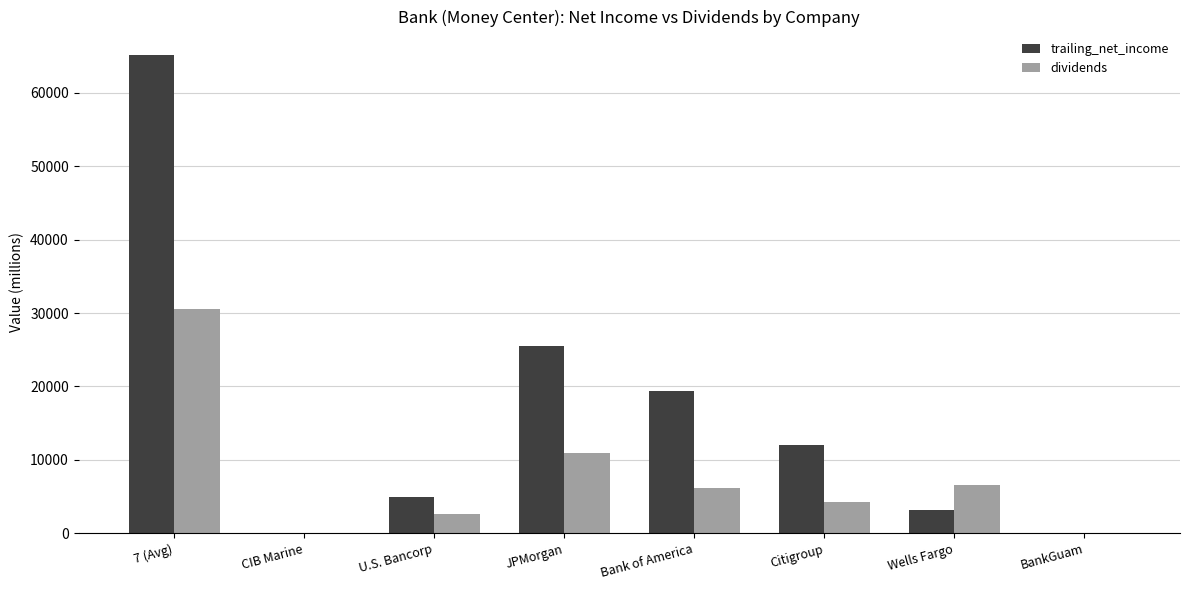

Between Bank of America and Wells Fargo, which series saw the biggest shift?

trailing_net_income